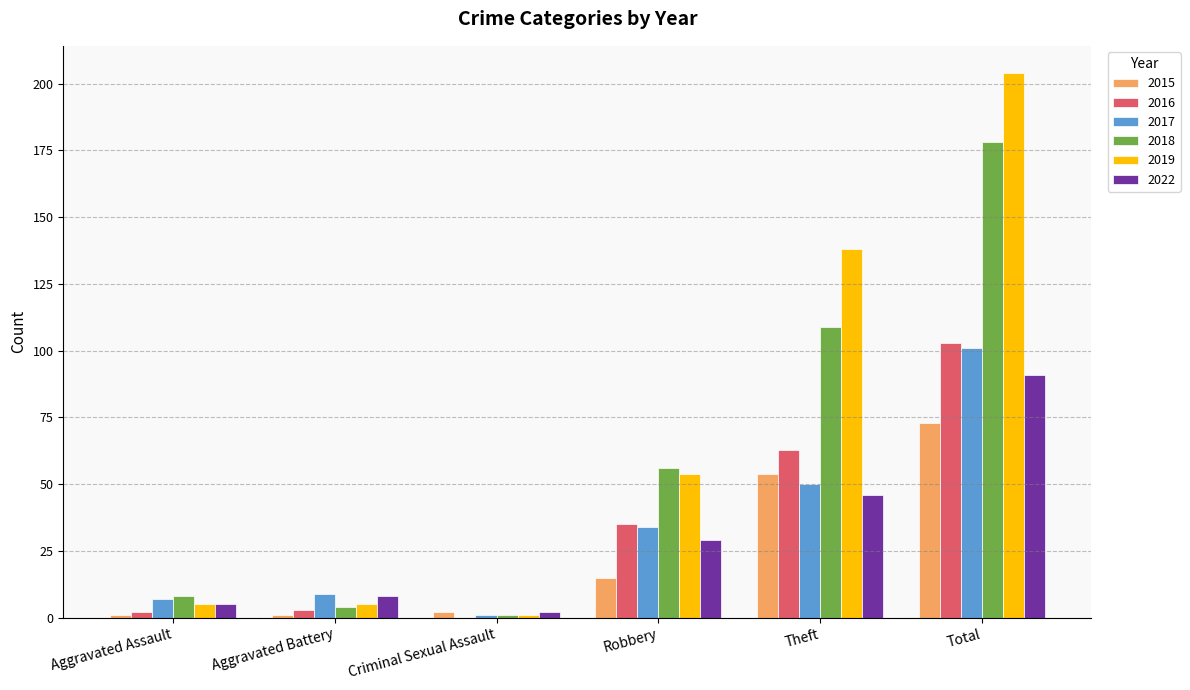

At which category is the sum across all series the highest?

Total